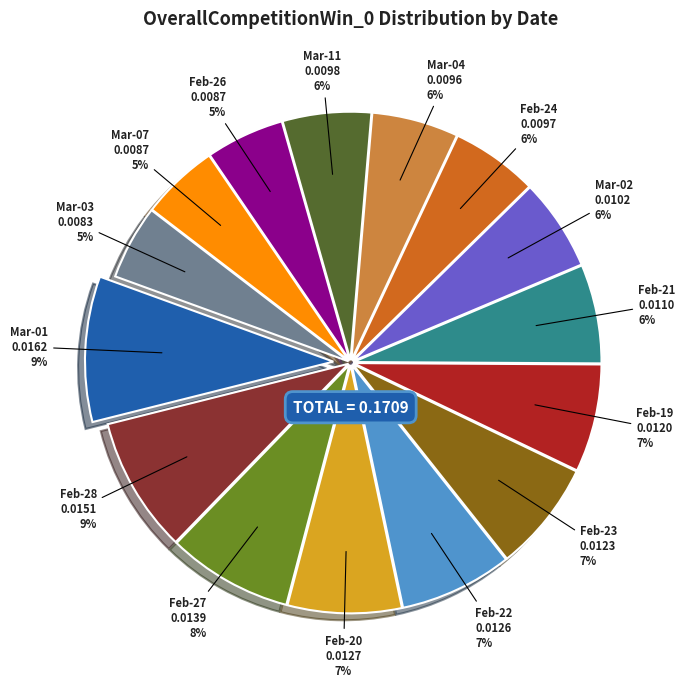

Does any single category account for the majority?

No